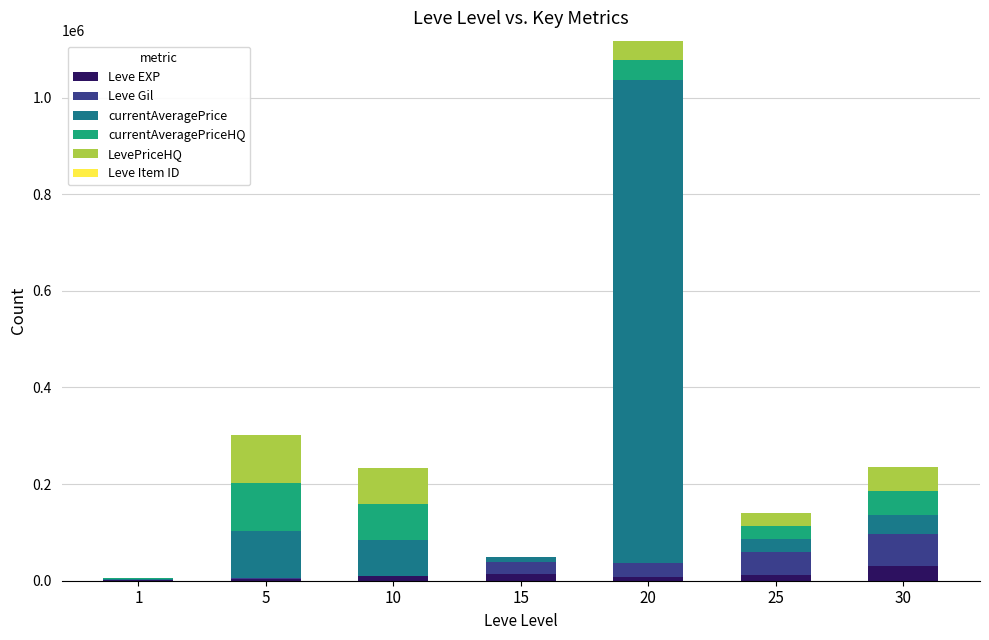

What is the highest value of the Leve EXP series?

31070